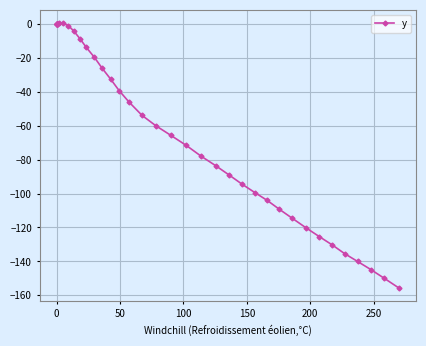

What is the average value?

-58.0